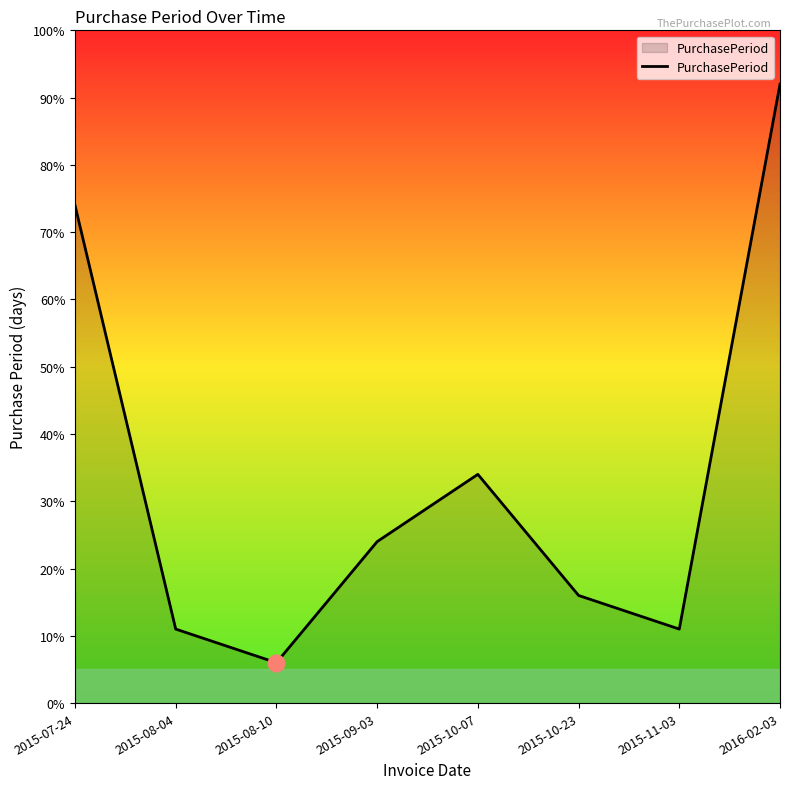

Where does the data first go above 24?

2015-07-24